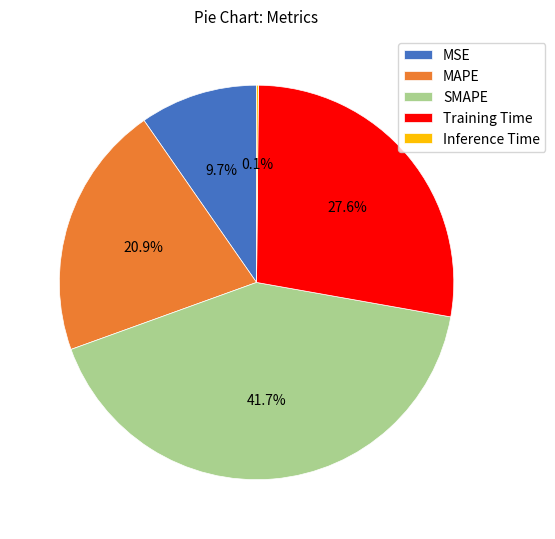

Is there any slice that represents more than half of the pie?

No